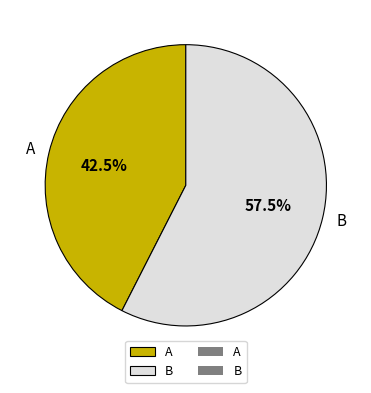

To the nearest percent, what is the combined percentage of A and B?

100%